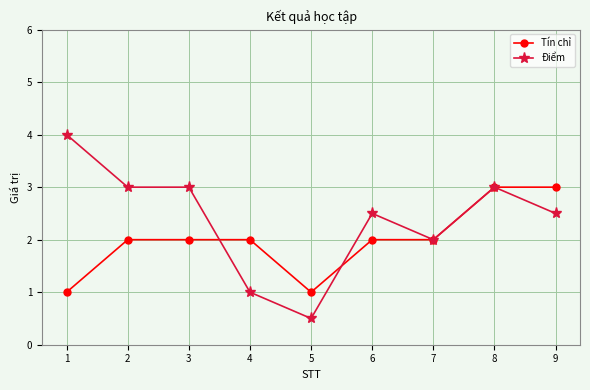

How many lines are shown in the chart?

2